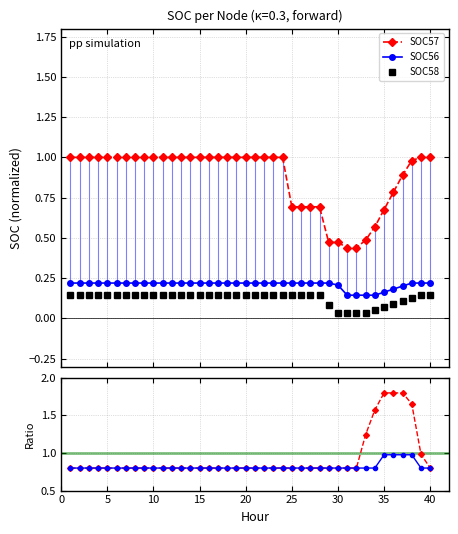

What is the highest value of the SOC57 series?

1.0